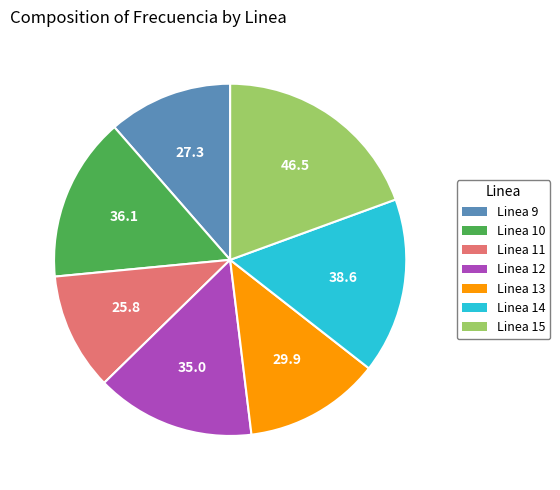

Approximately how many times larger is the value at Linea 12 compared to Linea 13?

1.2